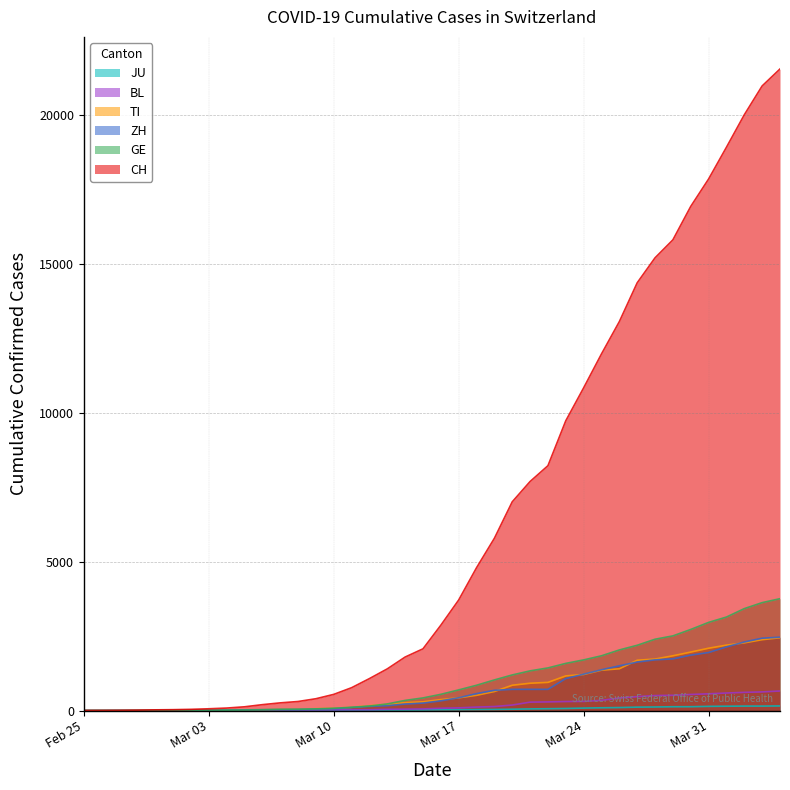

Which series has the widest spread of values?

CH